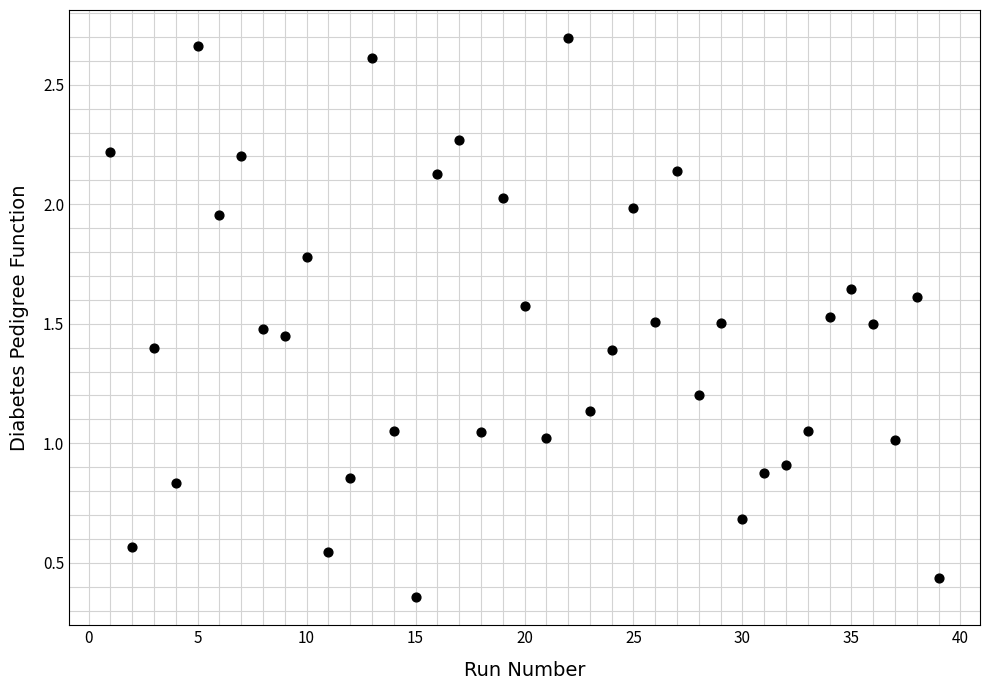

What is the range of X values (max minus min)?

38.0